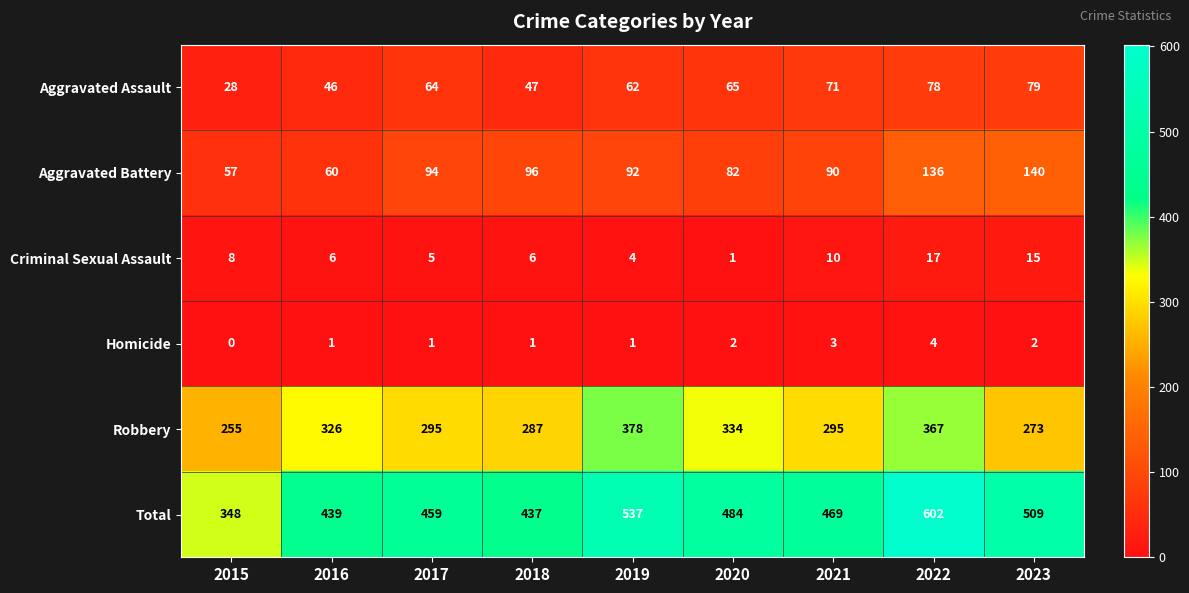

The Aggravated Battery series shows 122 at 2020. True or false?

False